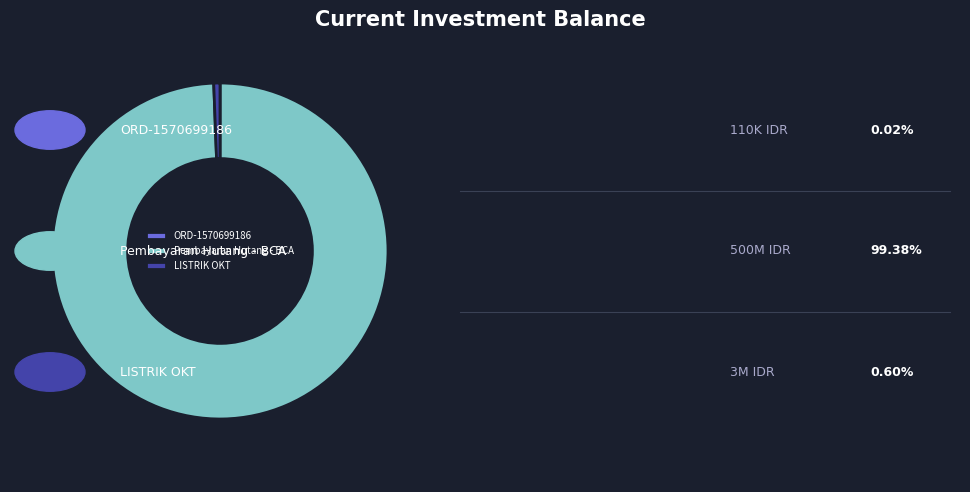

Which category has the biggest portion of the pie?

Pembayaran Hutang - BCA